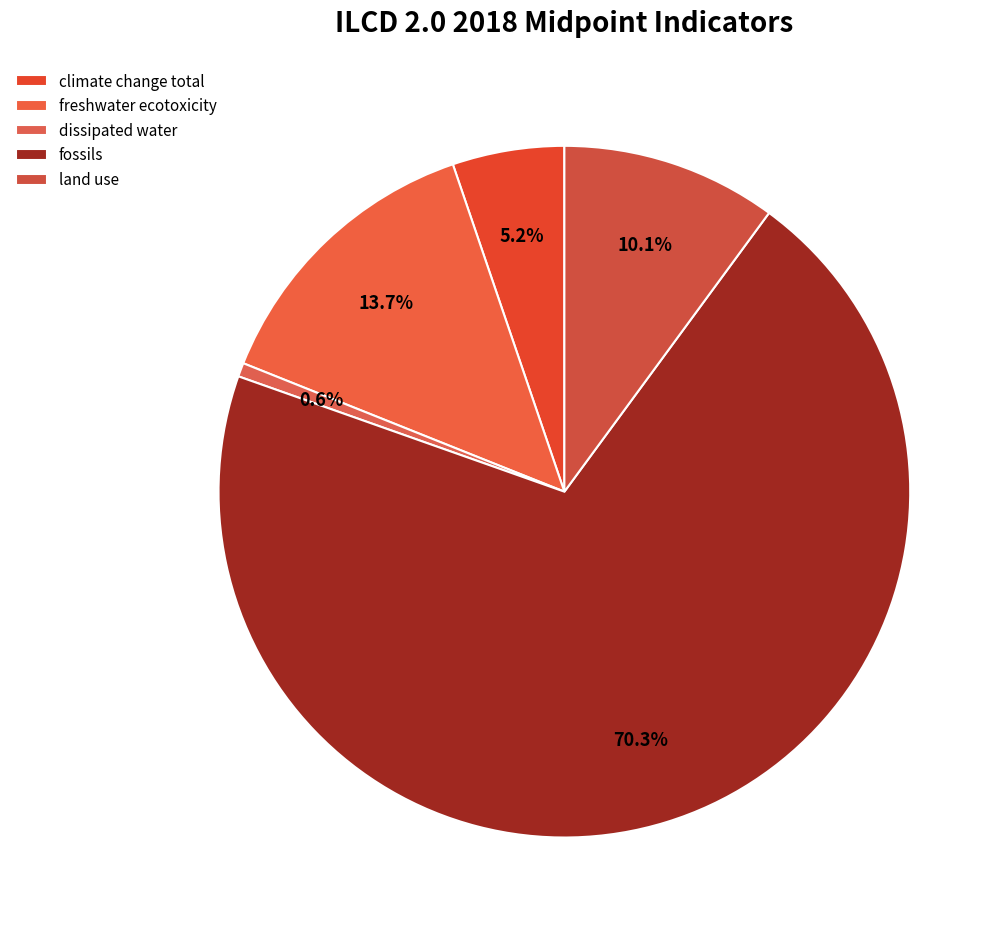

What is the total percentage of dissipated water and fossils?

71.0%